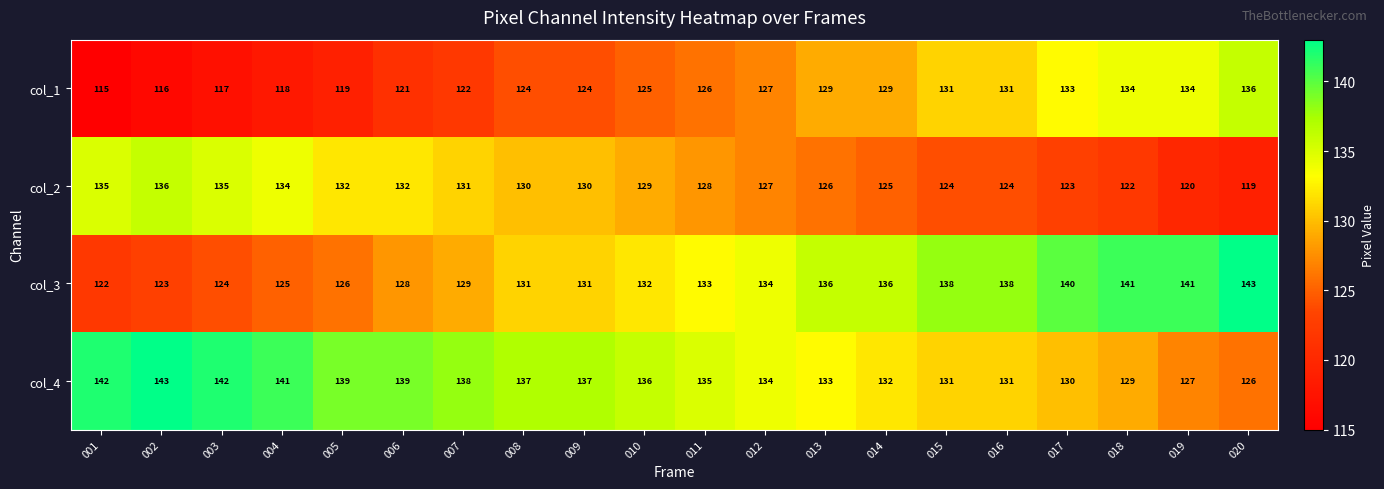

What is the difference between the col_1 values at 019 and 006?

13